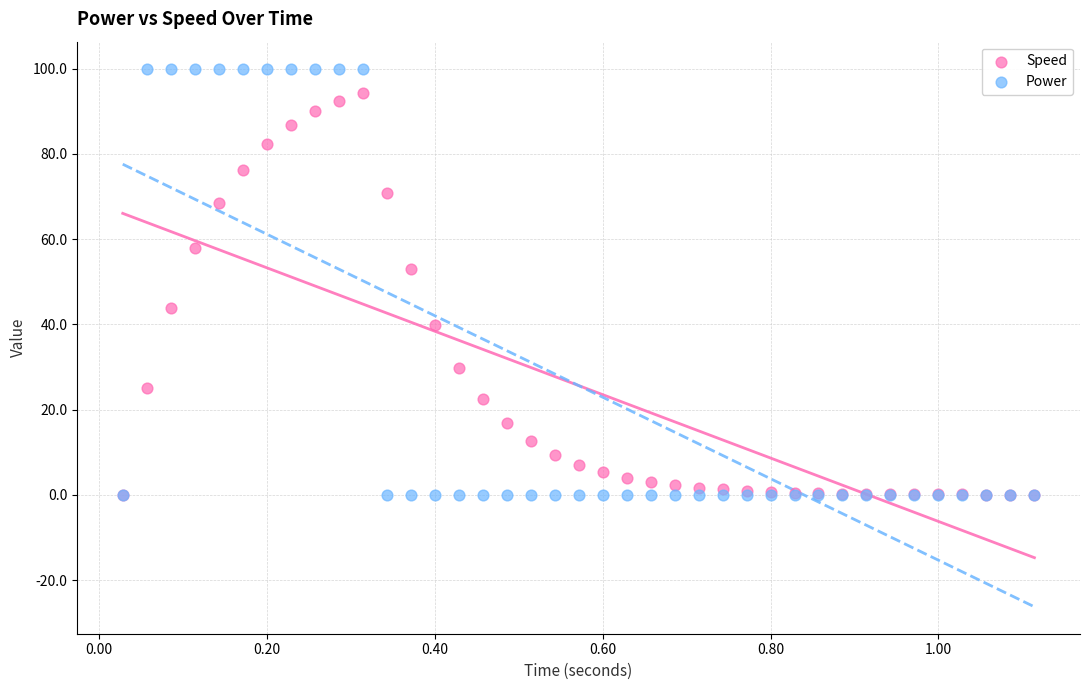

In the Speed series, what Y value is closest to 47?

43.8